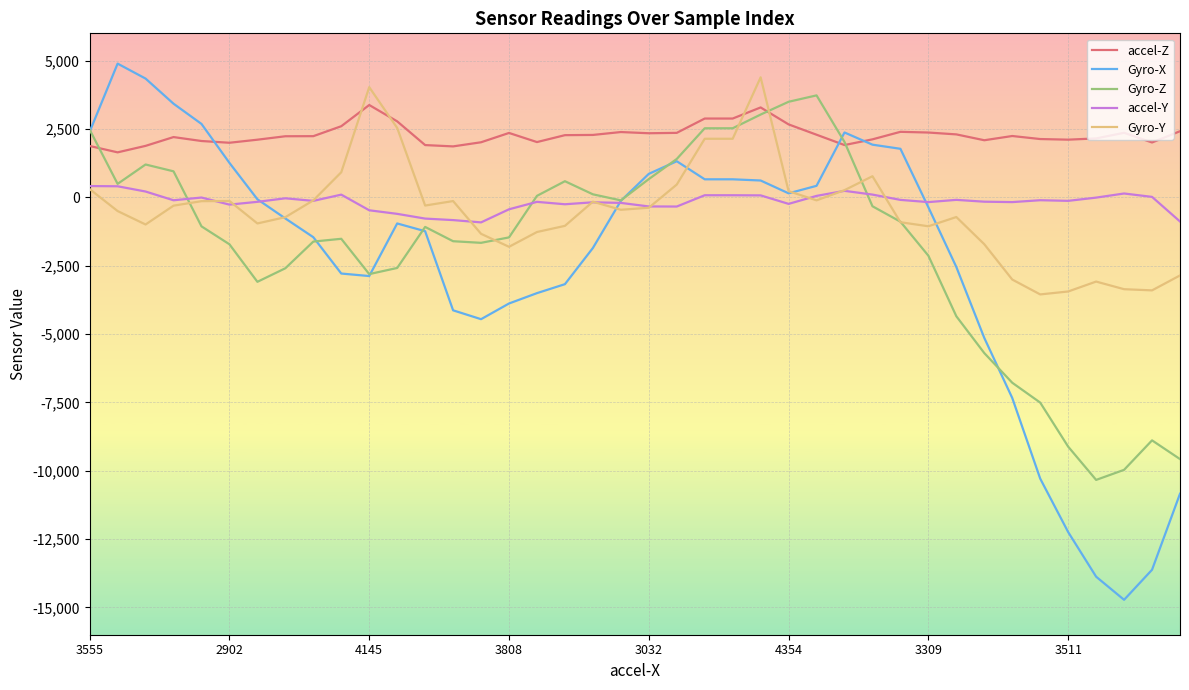

True or false: accel-Y and accel-Z cross at least once.

False